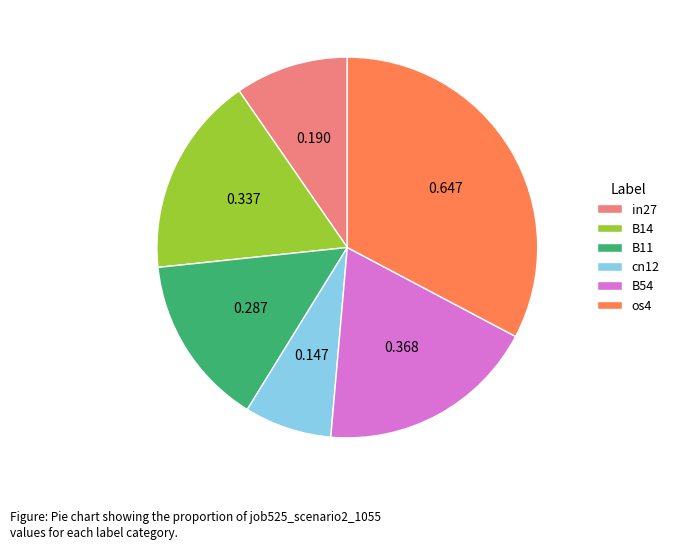

Rank the categories by value from highest to lowest.

os4, B54, B14, B11, in27, cn12